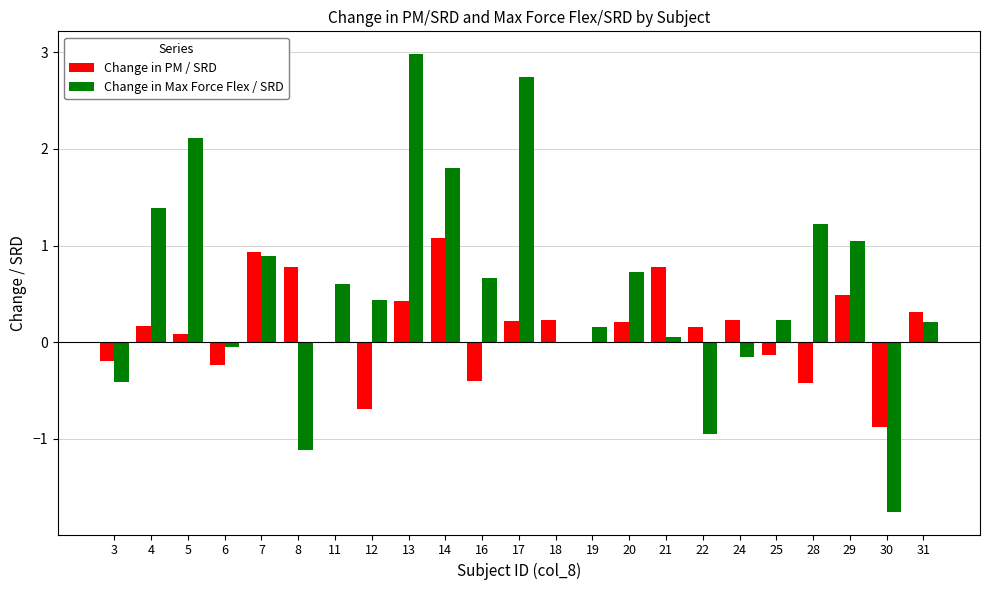

What is the maximum value shown in the chart?

3.0